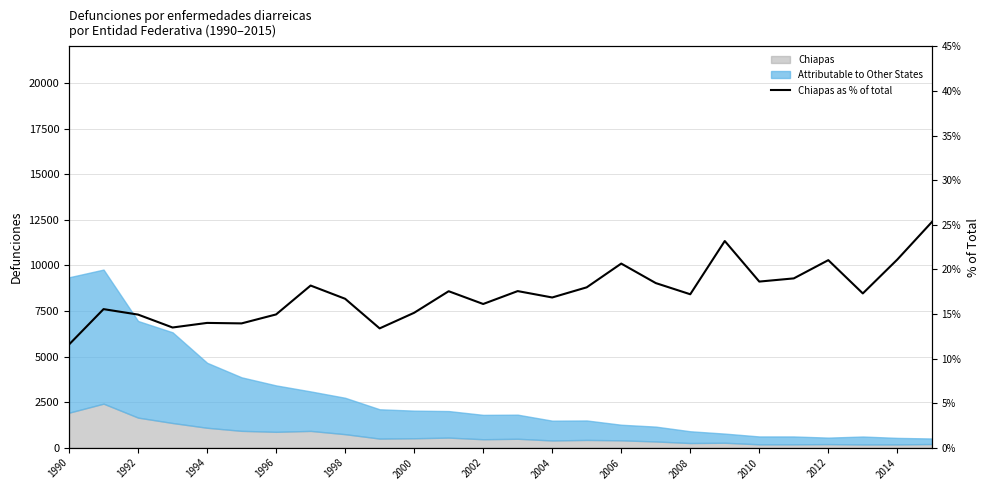

Which label corresponds to the smallest value in the chart?

1990